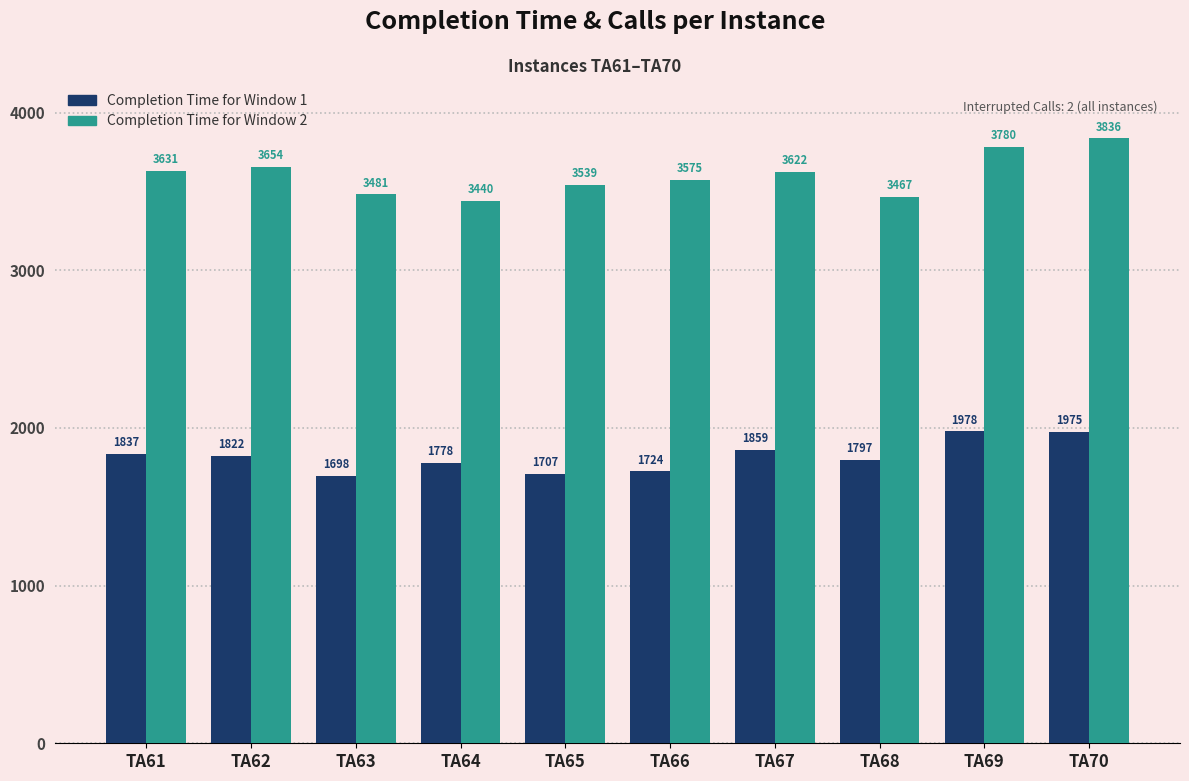

At which category is the sum across all series the highest?

TA70